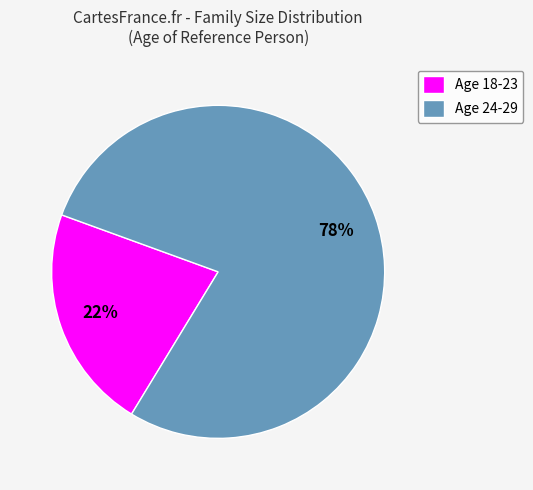

Is there a majority slice in this chart?

Yes